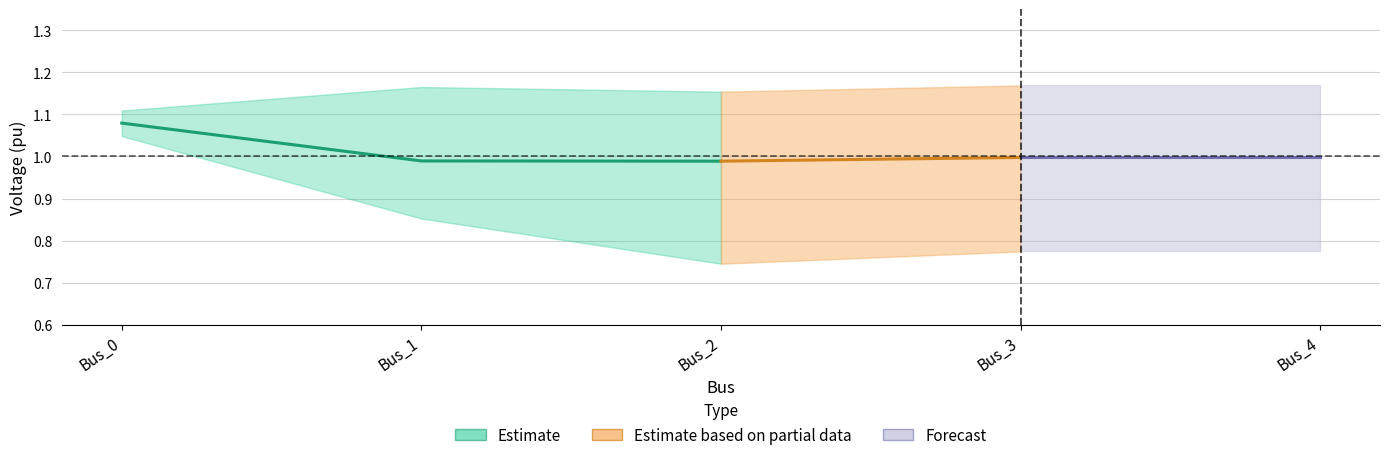

What is the difference between the maximum and minimum values in the pf_vm_c_pu series?

0.1